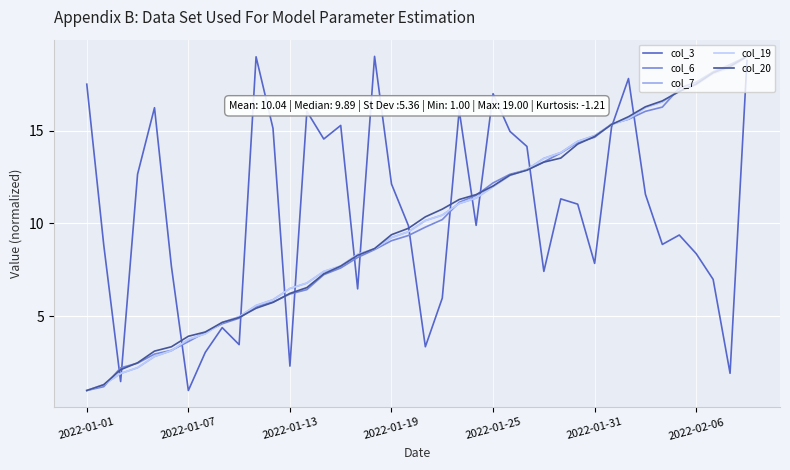

What is the lowest value of the col_7 series?

1.0